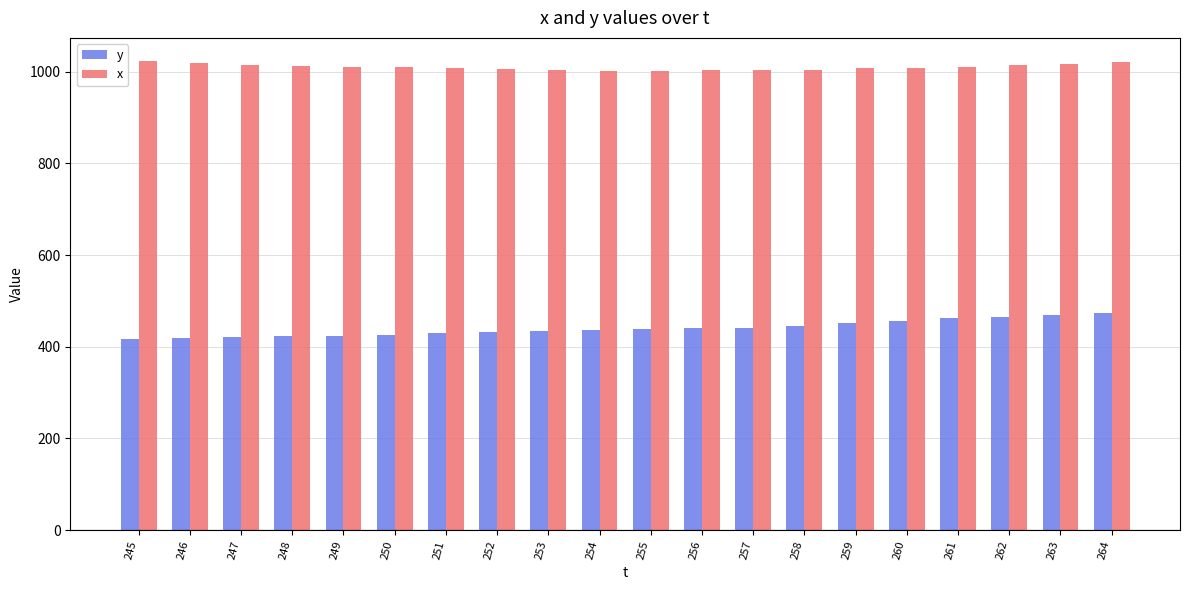

Which series has the largest total across all categories?

x